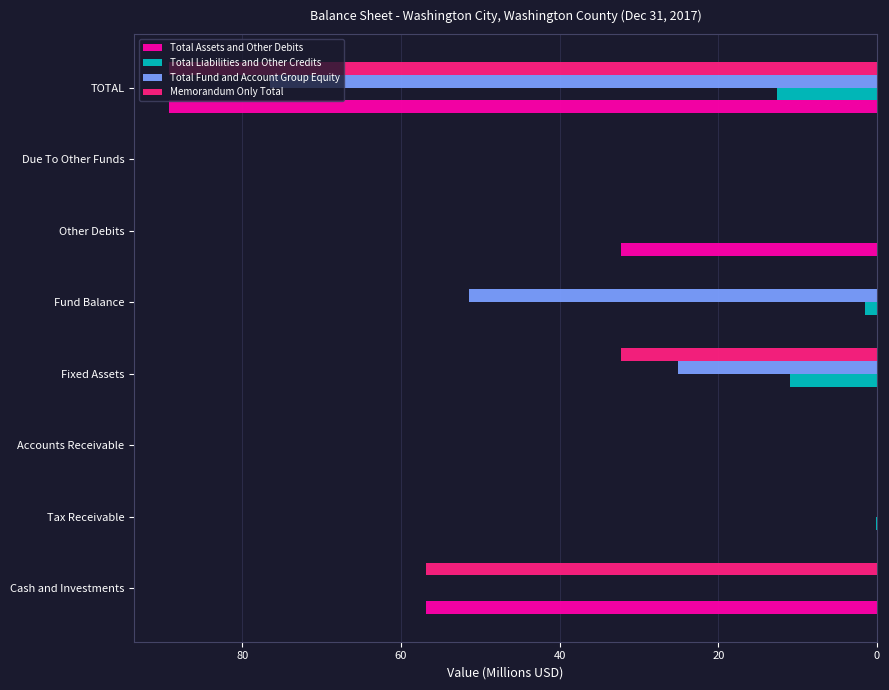

Is the value of Total Assets and Other Debits at Cash and Investments greater than the value of Total Fund and Account Group Equity at Due To Other Funds?

Yes